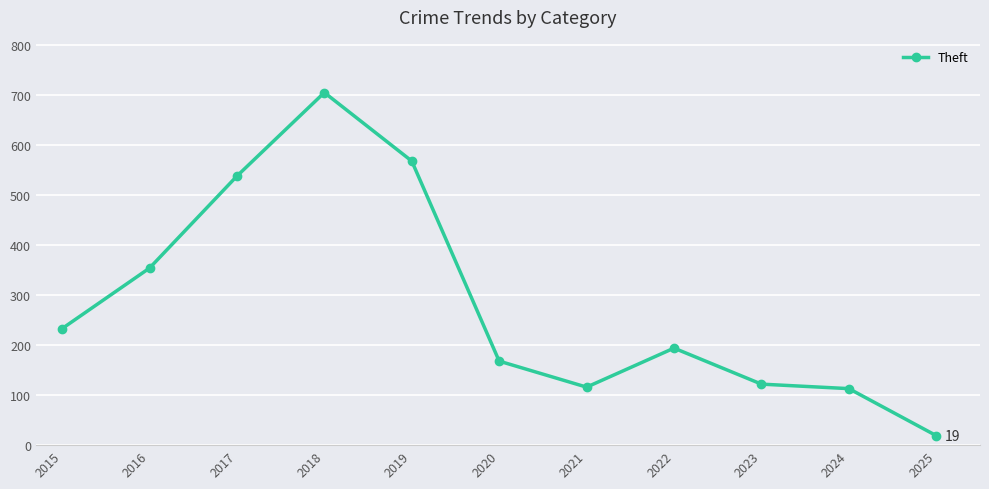

What is the greatest value displayed?

705